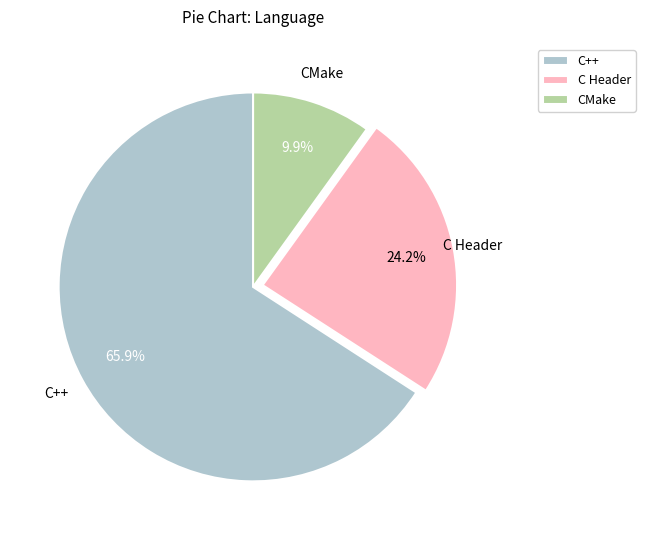

Between C Header and C++, which is larger?

C++